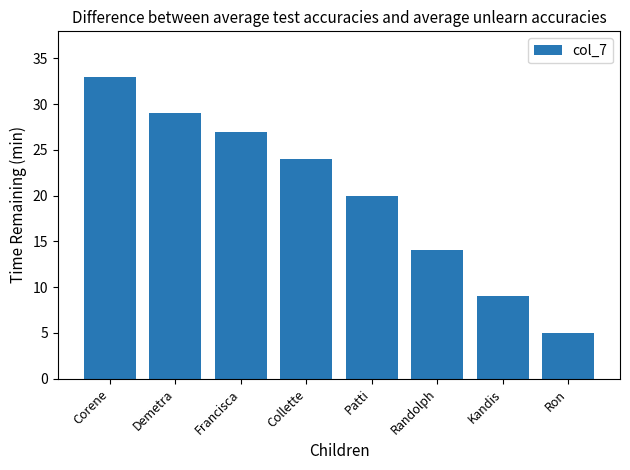

Is it true that the value at Collette is 24?

True